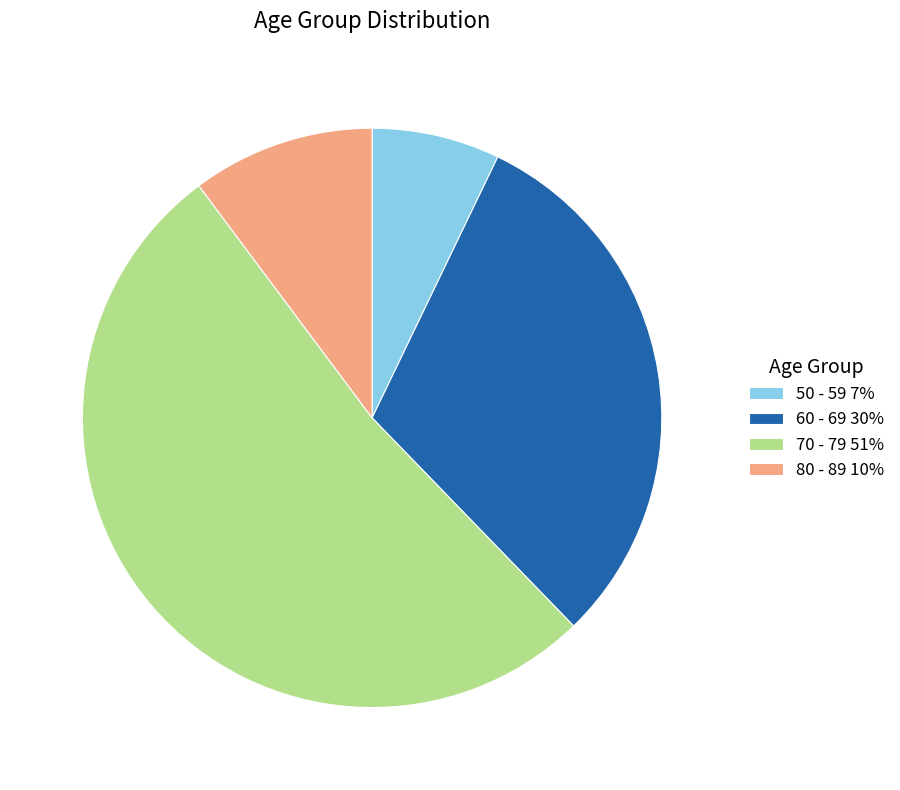

How many slices are in this pie chart?

4